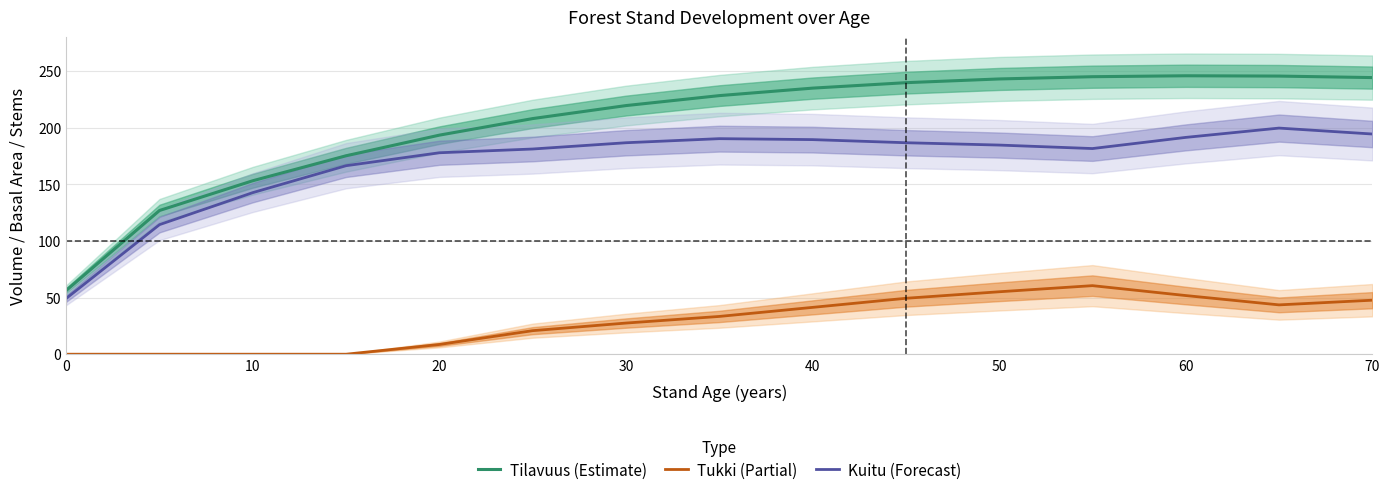

The value of Tukki (Partial) at 20 is 8.6. True or false?

True